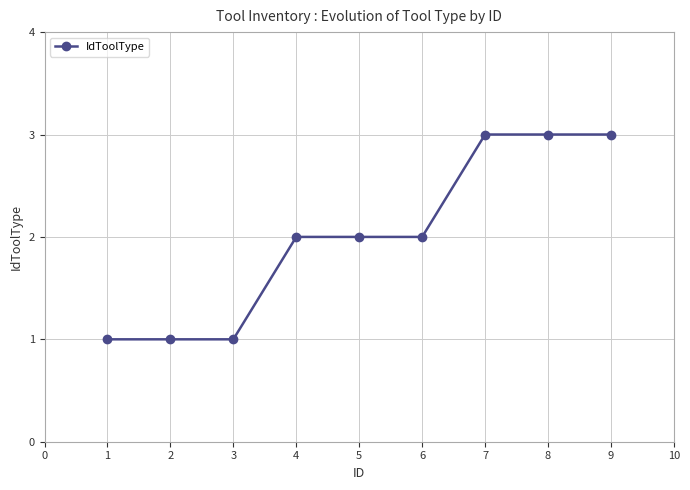

What is the value of the 6th point from the left?

2